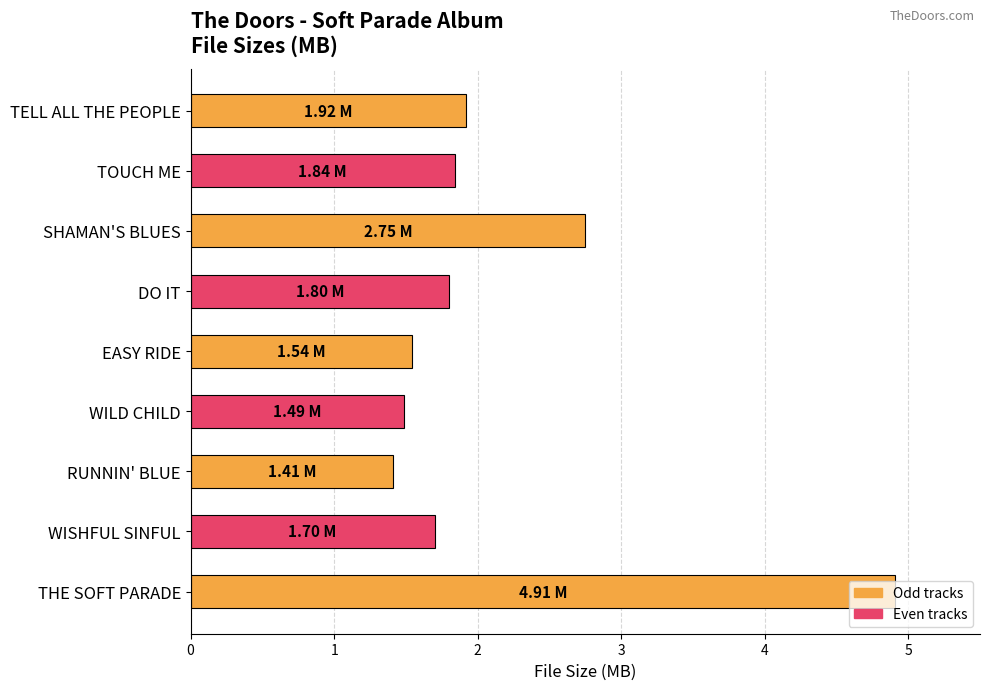

At which label is the value closest to 3?

SHAMAN'S BLUES